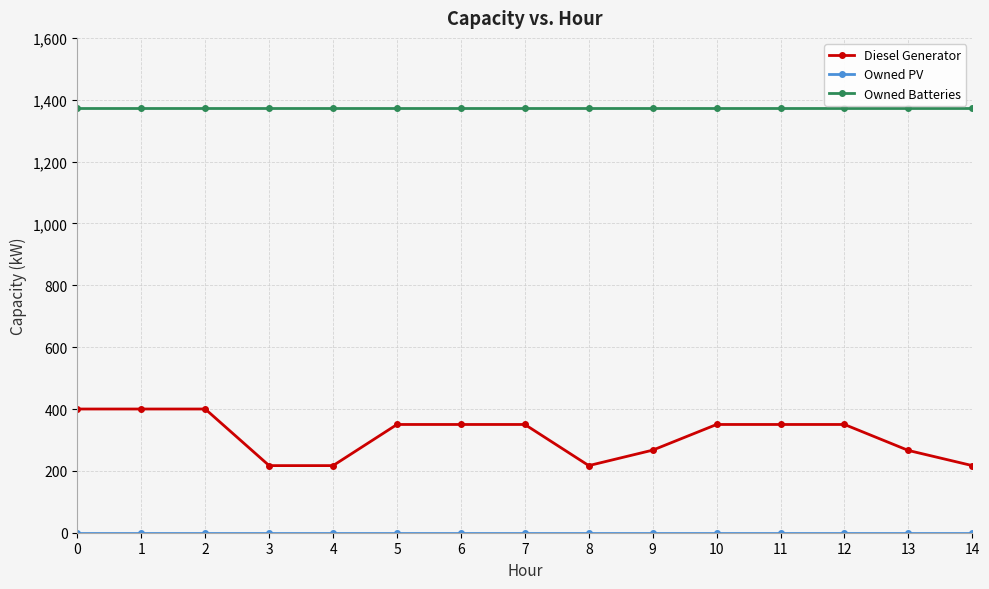

Which series has the largest total across all categories?

Owned Batteries